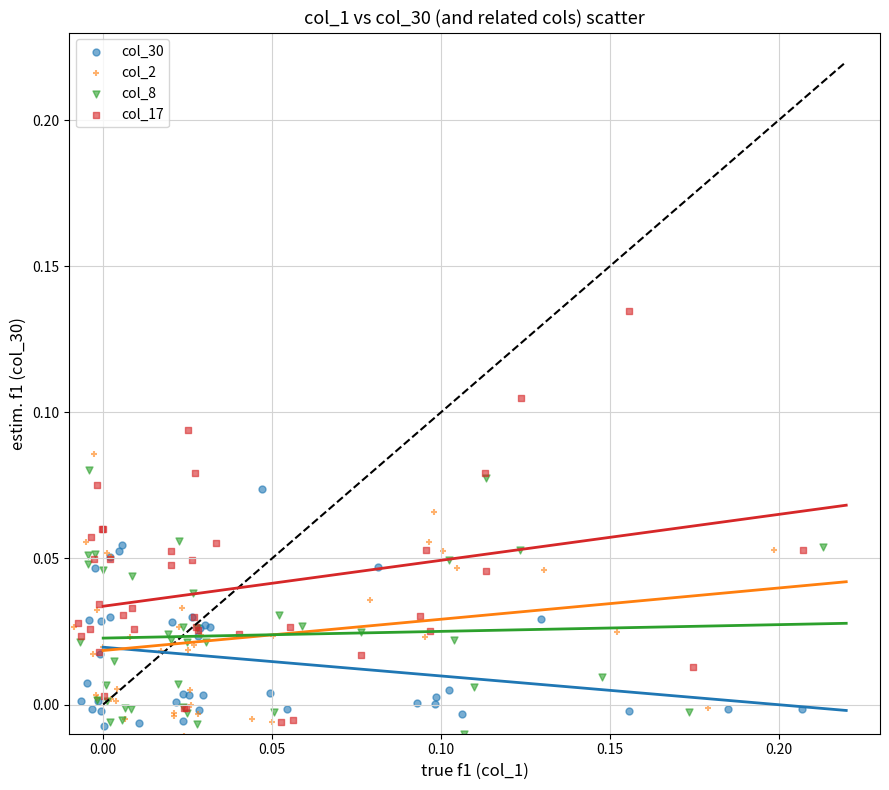

Which series reaches the maximum Y coordinate?

col_17